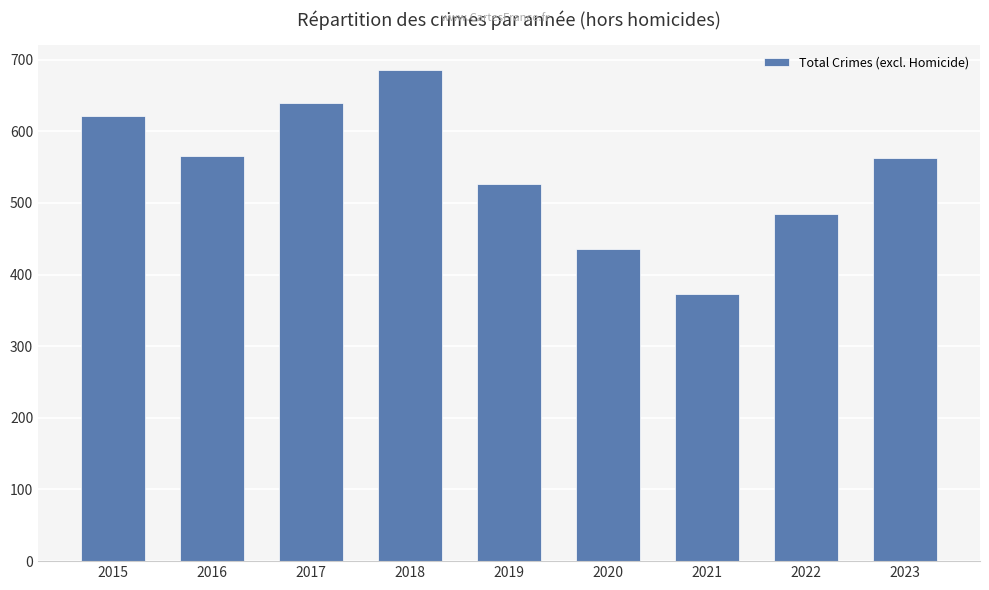

What is the sum of all values?

4894